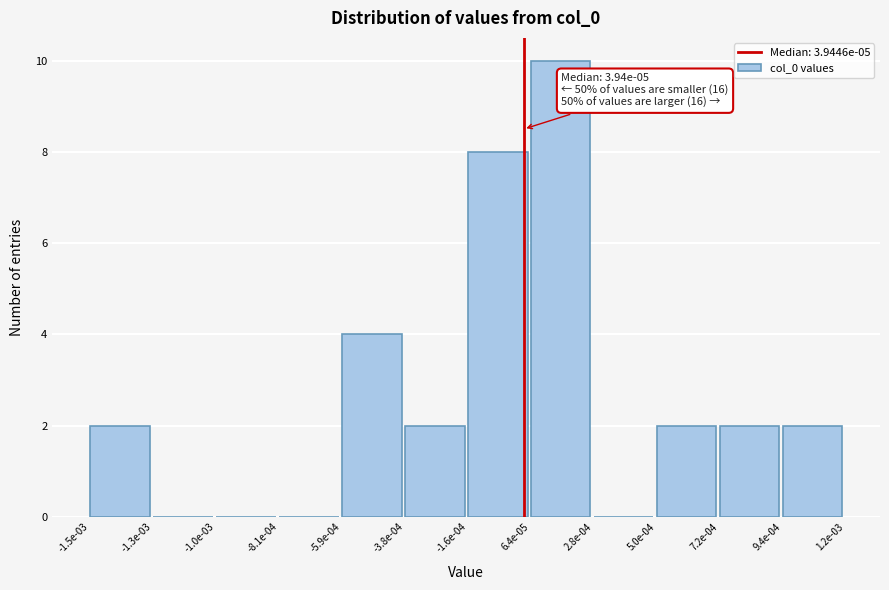

Reading left to right, list all the values displayed in this chart.

-1.5e-03=2	-1.3e-03=0	-1.0e-03=0	-8.1e-04=0	-5.9e-04=4	-3.8e-04=2	-1.6e-04=8	6.4e-05=10	2.8e-04=0	5.0e-04=2	7.2e-04=2	9.4e-04=2